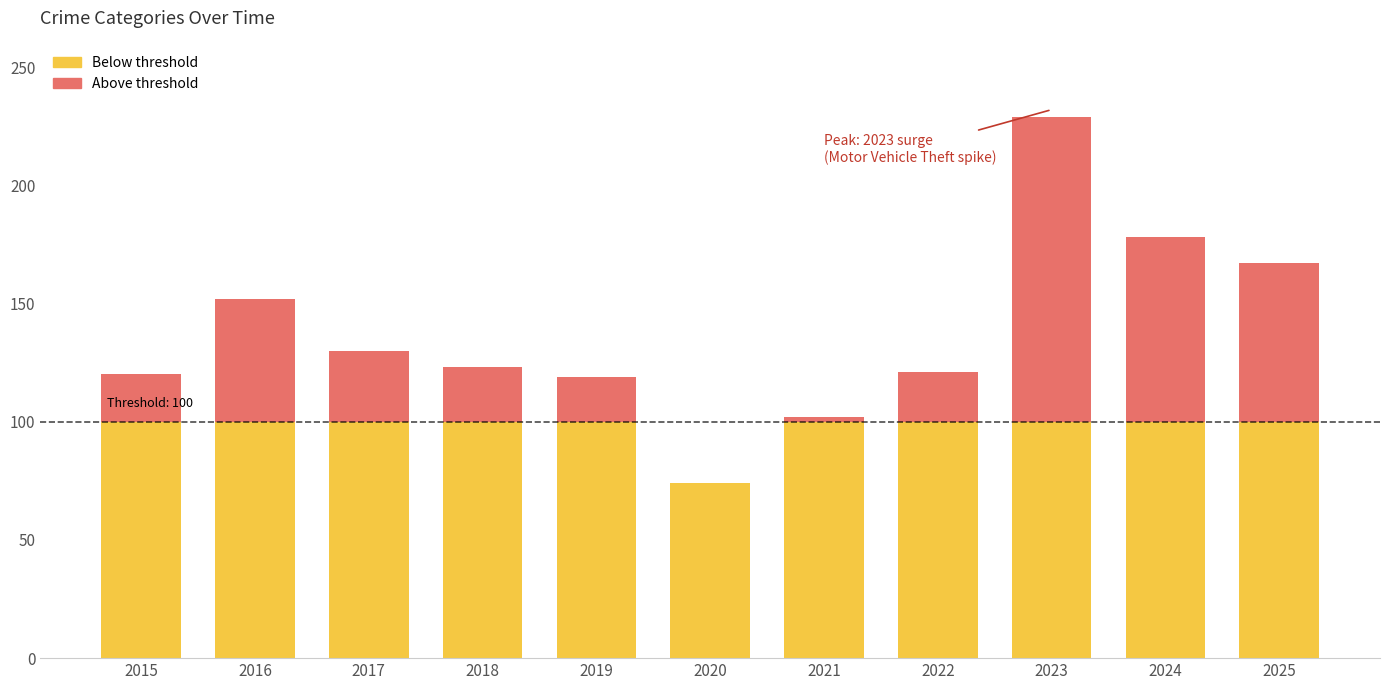

Reading left to right, extract all data points from this chart.

Theft: 2015=69	2016=85	2017=75	2018=74	2019=64	2020=41	2021=47	2022=52	2023=68	2024=71	2025=78
Motor Vehicle Theft: 2015=18	2016=17	2017=24	2018=11	2019=10	2020=4	2021=15	2022=33	2023=116	2024=62	2025=57
Aggravated Assault: 2015=8	2016=11	2017=5	2018=11	2019=16	2020=9	2021=5	2022=11	2023=13	2024=19	2025=13
Aggravated Battery: 2015=7	2016=11	2017=7	2018=9	2019=12	2020=8	2021=9	2022=11	2023=11	2024=13	2025=11
Robbery: 2015=7	2016=14	2017=11	2018=11	2019=10	2020=6	2021=22	2022=8	2023=19	2024=8	2025=7
Burglary: 2015=11	2016=14	2017=8	2018=7	2019=7	2020=6	2021=4	2022=6	2023=2	2024=5	2025=1